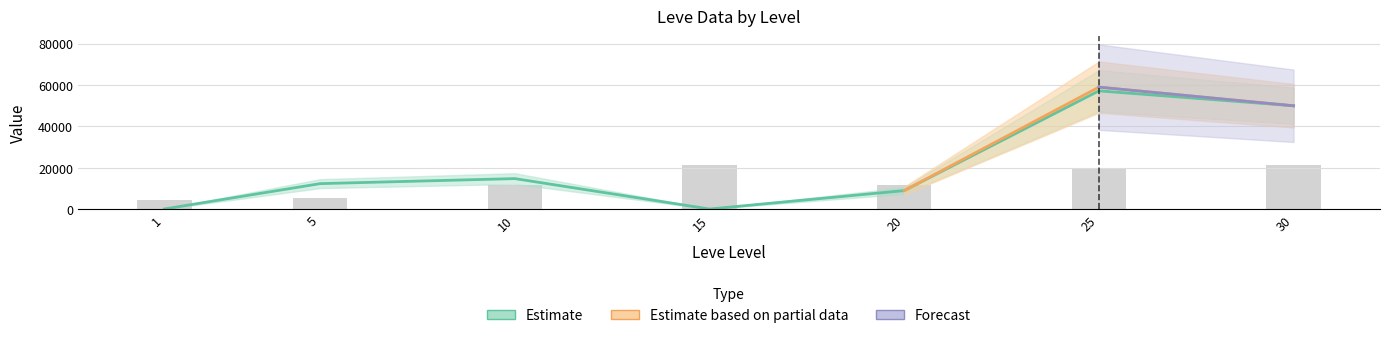

What is the value of the Leve Gil bar at the 4th from the left?

529.0